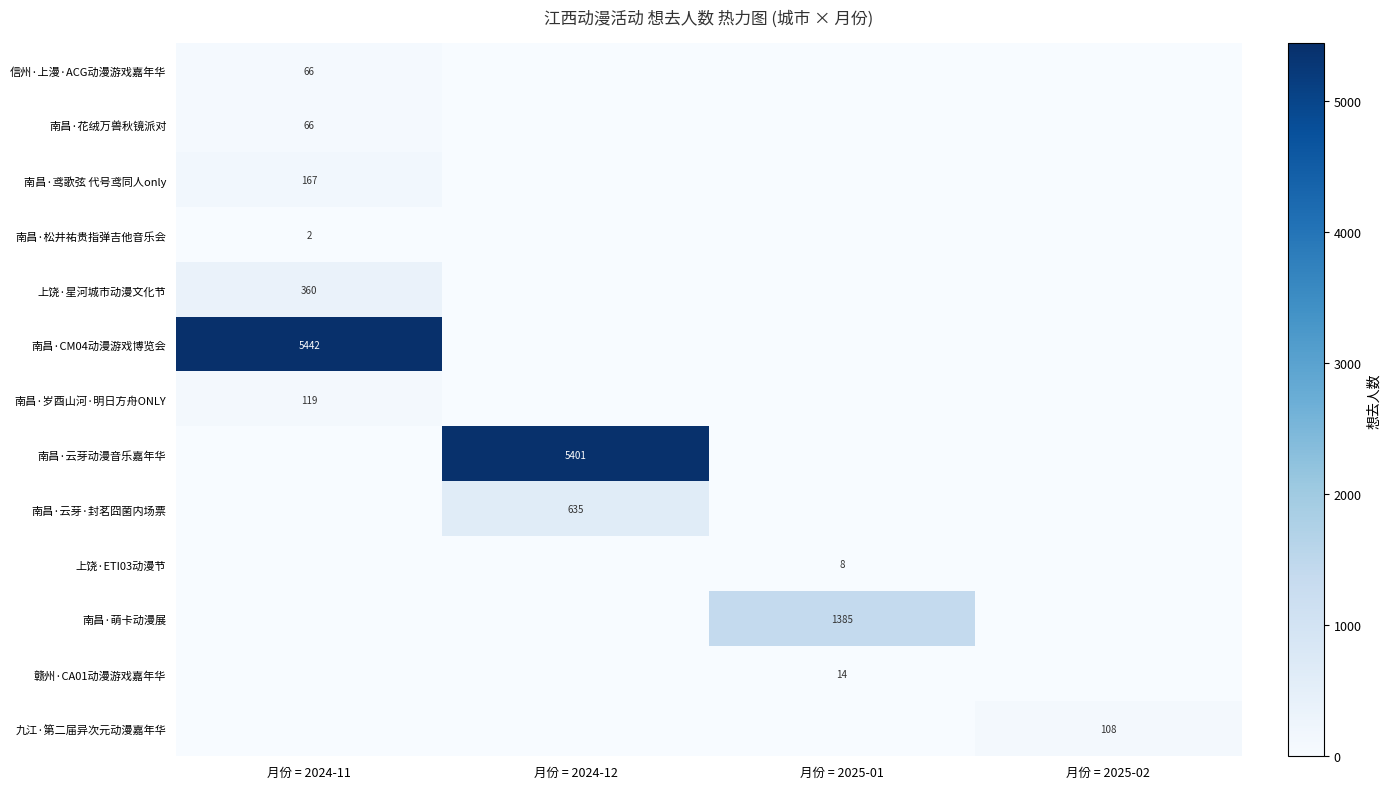

The 信州·上漫·ACG动漫游戏嘉年华 series shows 104 at 月份 = 2024-11. True or false?

False